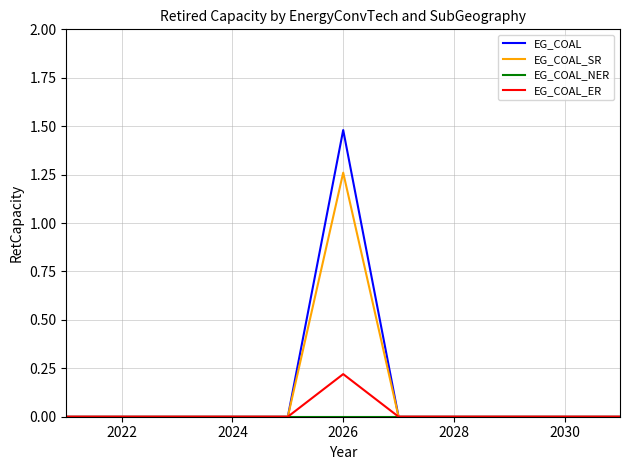

How many distinct data groups are displayed?

4